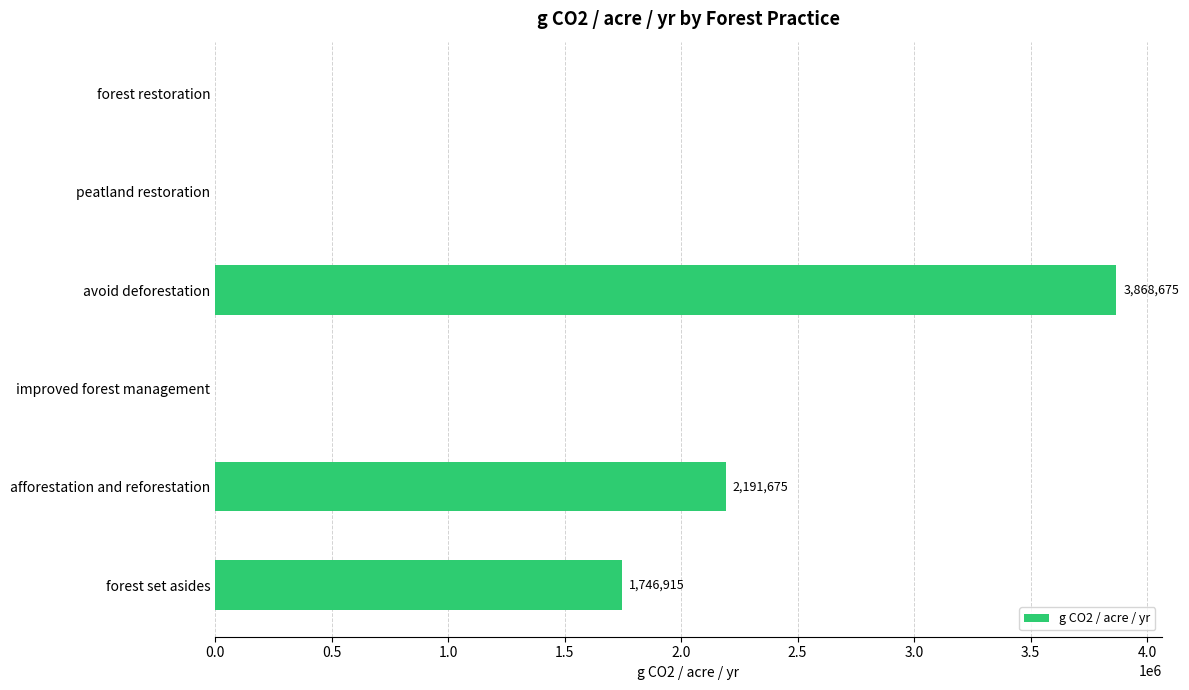

The value at improved forest management is 0.0. True or false?

True